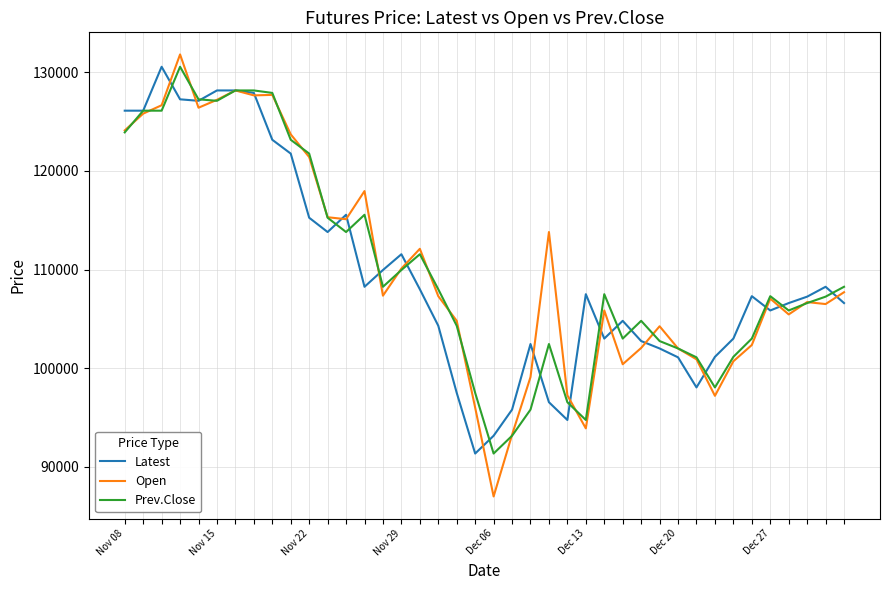

Which series has the widest spread of values?

Open